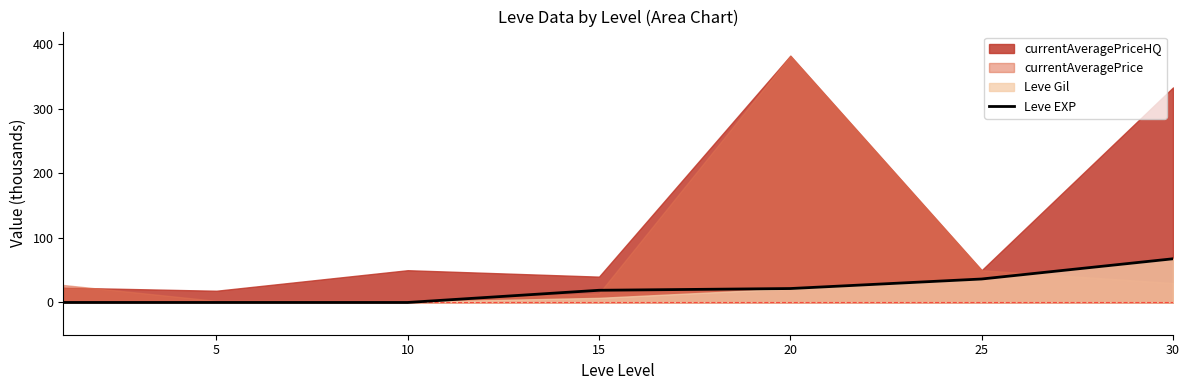

What is the maximum value for Leve EXP?

67.7